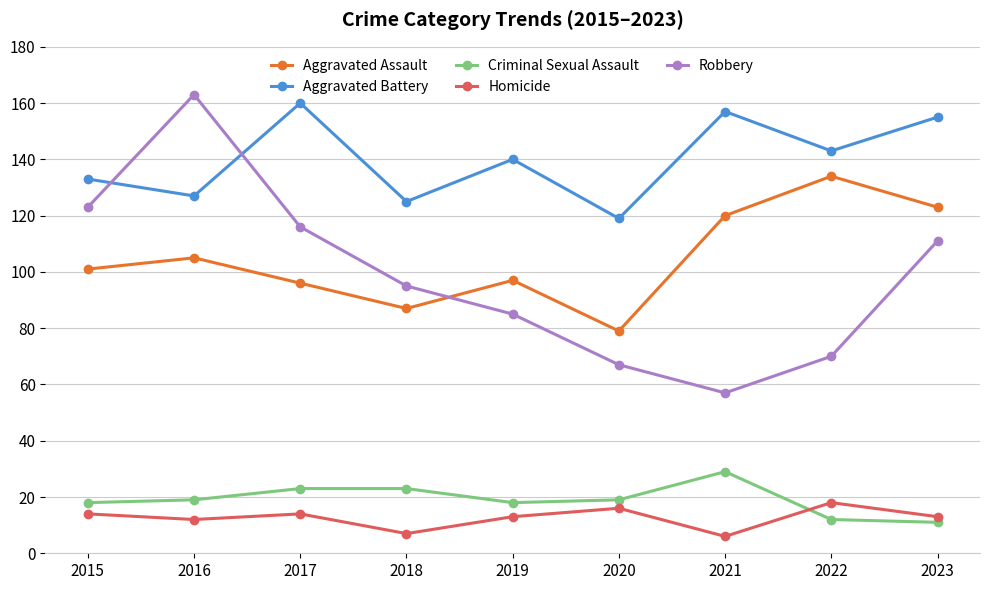

Count the number of data series in this chart.

5